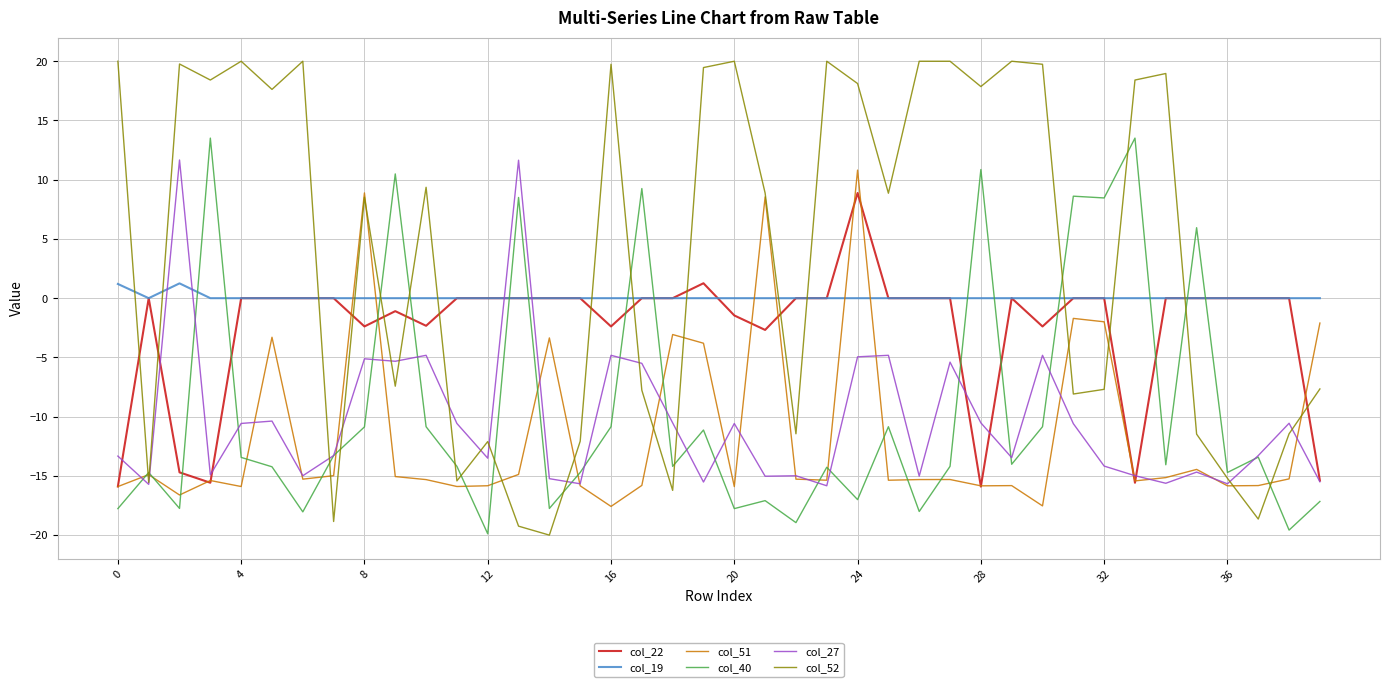

True or false: col_22 has more than 0 interior local peaks.

True